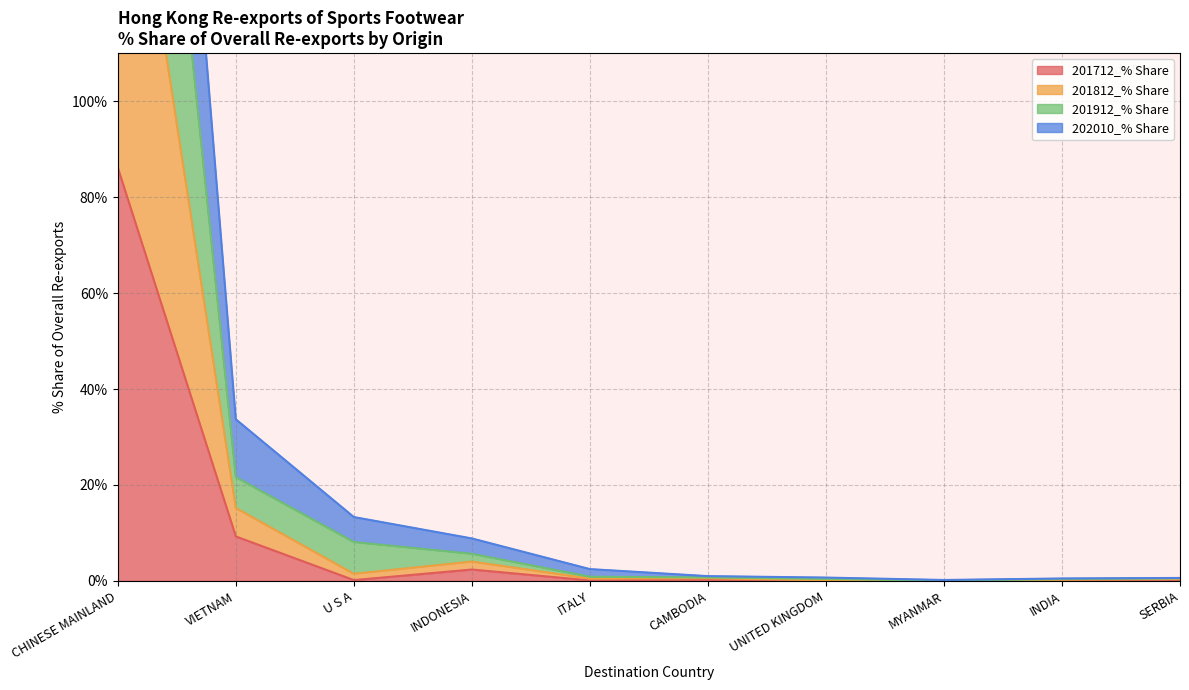

Where is 201712_% Share nearest to the value 43?

VIETNAM